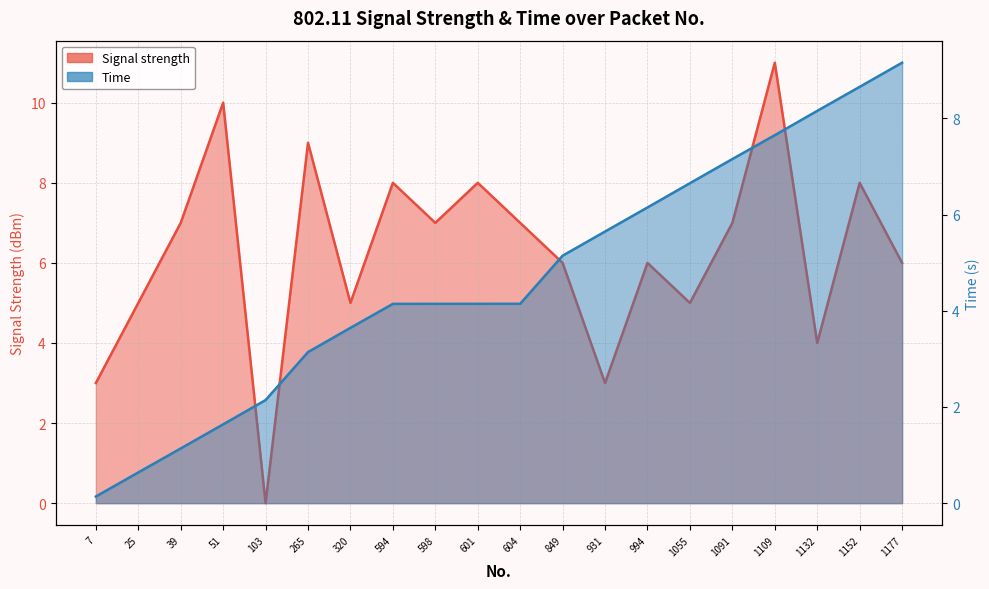

Is the value of Signal strength at 849 greater than the value of Time at 604?

Yes